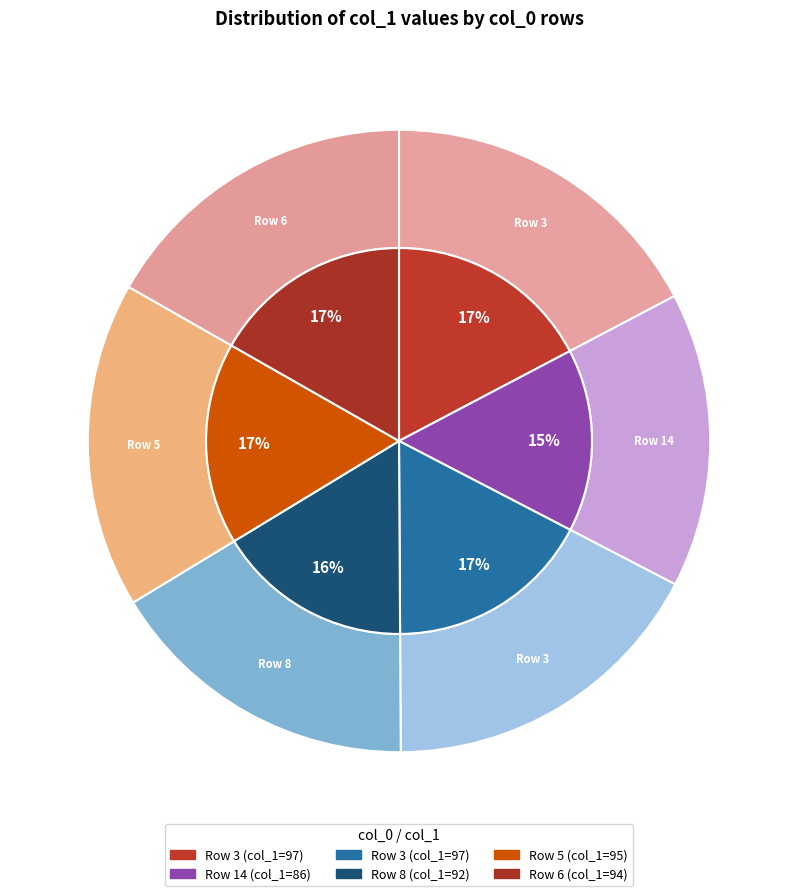

What percentage is the 14 slice, to the nearest percent?

15%